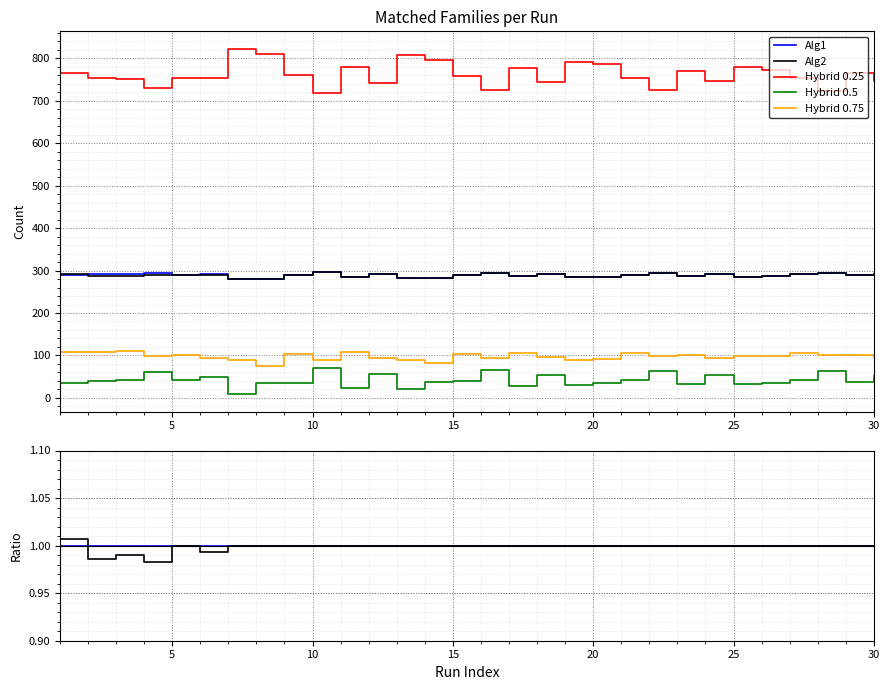

Which series has the largest total across all categories?

Hybrid 0.25